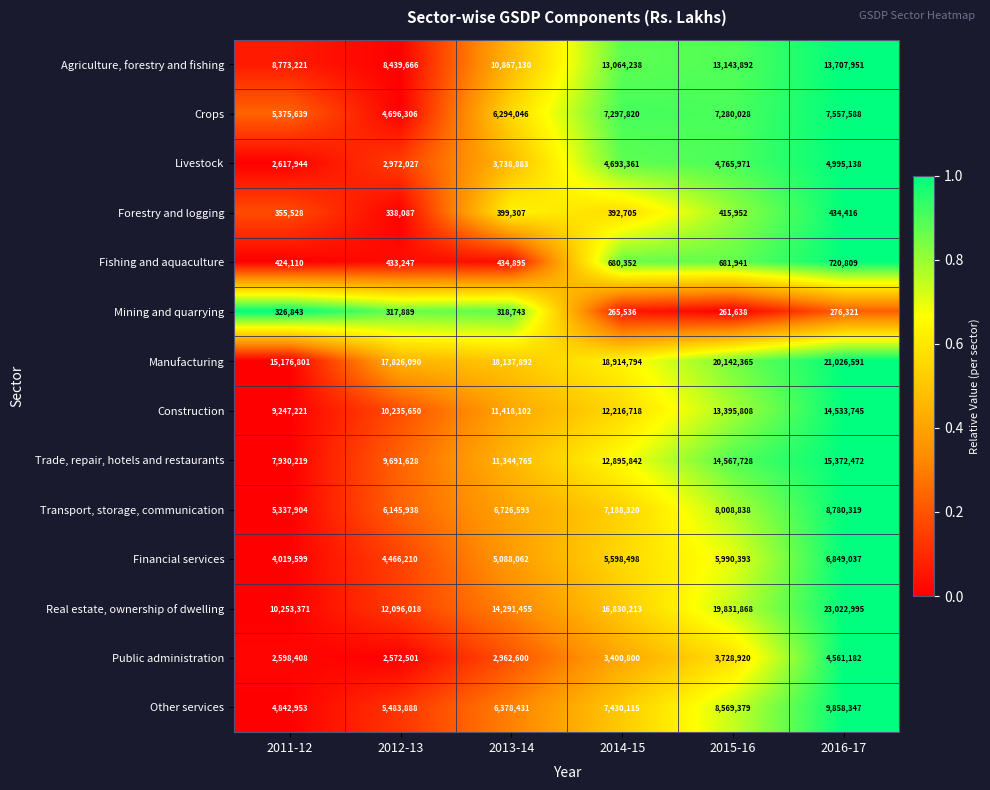

What is the difference between the highest and lowest values at 2016-17?

22746674